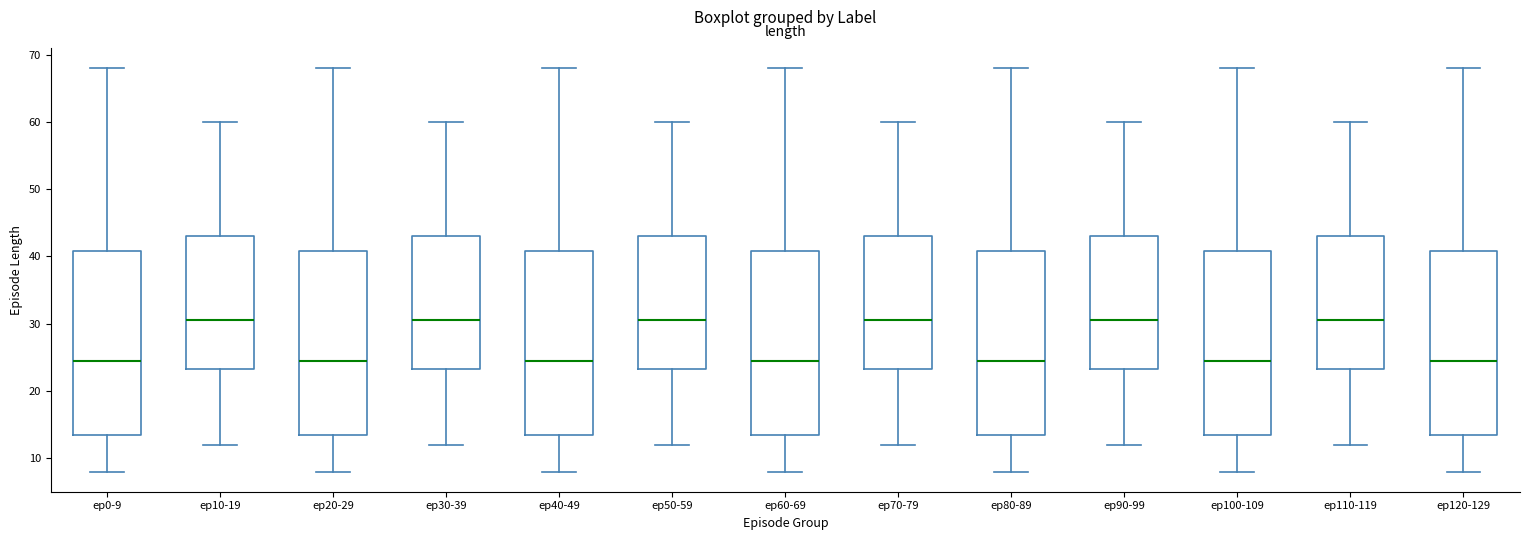

Where does the lower whisker of the box for ep60-69 end on the y-axis? The values are not printed on the chart, so give them approximately, as read against the axis.

8